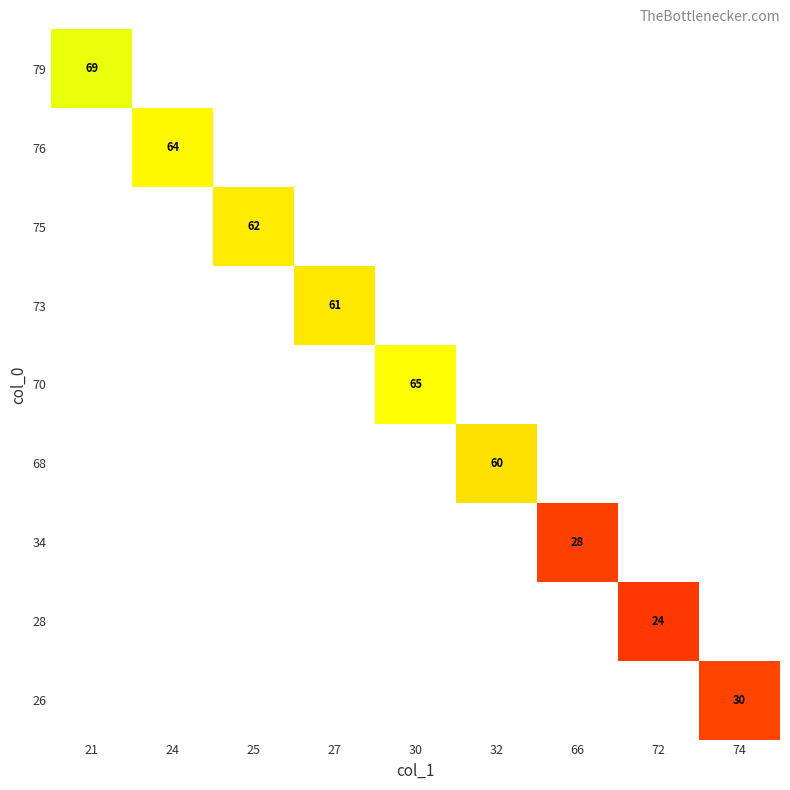

The value of 28 at 72 is 24. True or false?

True